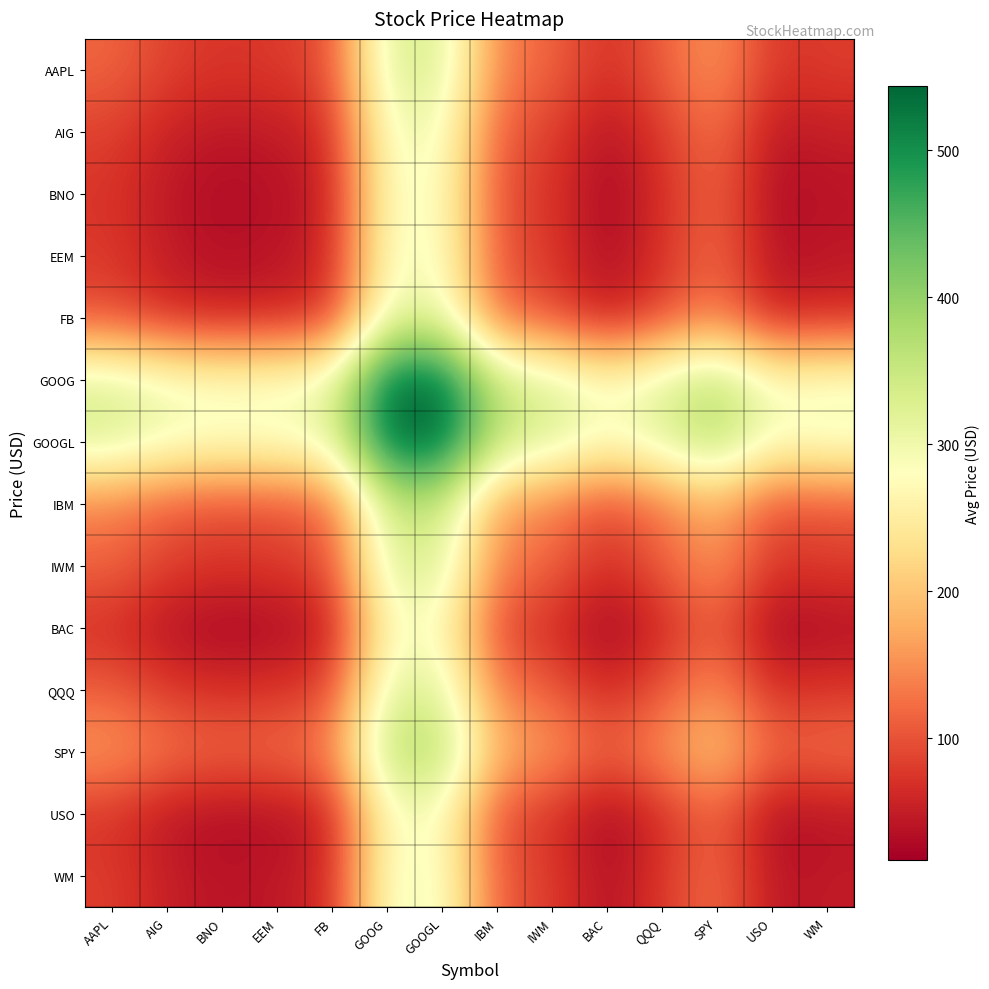

Reading right to left, list all the values displayed in this chart.

AAPL: WM=82.3	USO=72.5	SPY=160.9	QQQ=110.0	BAC=66.7	IWM=116.4	IBM=138.5	GOOGL=330.0	GOOG=325.6	FB=95.0	EEM=78.7	BNO=73.7	AIG=85.4	AAPL=116.3
AIG: WM=51.4	USO=41.6	SPY=130.0	QQQ=79.1	BAC=35.7	IWM=85.4	IBM=107.5	GOOGL=299.1	GOOG=294.6	FB=64.0	EEM=47.8	BNO=42.8	AIG=54.5	AAPL=85.4
BNO: WM=39.8	USO=30.0	SPY=118.4	QQQ=67.4	BAC=24.1	IWM=73.8	IBM=95.9	GOOGL=287.5	GOOG=283.0	FB=52.4	EEM=36.2	BNO=31.2	AIG=42.8	AAPL=73.7
EEM: WM=44.7	USO=34.9	SPY=123.4	QQQ=72.4	BAC=29.1	IWM=78.8	IBM=100.9	GOOGL=292.4	GOOG=288.0	FB=57.4	EEM=41.1	BNO=36.2	AIG=47.8	AAPL=78.7
FB: WM=61.0	USO=51.2	SPY=139.6	QQQ=88.6	BAC=45.3	IWM=95.0	IBM=117.1	GOOGL=308.7	GOOG=304.2	FB=73.6	EEM=57.4	BNO=52.4	AIG=64.0	AAPL=95.0
GOOG: WM=291.6	USO=281.8	SPY=370.2	QQQ=319.2	BAC=275.9	IWM=325.6	IBM=347.7	GOOGL=539.3	GOOG=534.8	FB=304.2	EEM=288.0	BNO=283.0	AIG=294.6	AAPL=325.6
GOOGL: WM=296.0	USO=286.2	SPY=374.7	QQQ=323.7	BAC=280.4	IWM=330.1	IBM=352.2	GOOGL=543.8	GOOG=539.3	FB=308.7	EEM=292.4	BNO=287.5	AIG=299.1	AAPL=330.0
IBM: WM=104.5	USO=94.7	SPY=183.1	QQQ=132.2	BAC=88.8	IWM=138.5	IBM=160.6	GOOGL=352.2	GOOG=347.7	FB=117.1	EEM=100.9	BNO=95.9	AIG=107.5	AAPL=138.5
IWM: WM=82.4	USO=72.6	SPY=161.0	QQQ=110.1	BAC=66.7	IWM=116.4	IBM=138.5	GOOGL=330.1	GOOG=325.6	FB=95.0	EEM=78.8	BNO=73.8	AIG=85.4	AAPL=116.4
BAC: WM=32.7	USO=22.9	SPY=111.3	QQQ=60.3	BAC=17.0	IWM=66.7	IBM=88.8	GOOGL=280.4	GOOG=275.9	FB=45.3	EEM=29.1	BNO=24.1	AIG=35.7	AAPL=66.7
QQQ: WM=76.0	USO=66.2	SPY=154.6	QQQ=103.7	BAC=60.3	IWM=110.1	IBM=132.2	GOOGL=323.7	GOOG=319.2	FB=88.6	EEM=72.4	BNO=67.4	AIG=79.1	AAPL=110.0
SPY: WM=127.0	USO=117.2	SPY=205.6	QQQ=154.6	BAC=111.3	IWM=161.0	IBM=183.1	GOOGL=374.7	GOOG=370.2	FB=139.6	EEM=123.4	BNO=118.4	AIG=130.0	AAPL=160.9
USO: WM=38.5	USO=28.7	SPY=117.2	QQQ=66.2	BAC=22.9	IWM=72.6	IBM=94.7	GOOGL=286.2	GOOG=281.8	FB=51.2	EEM=34.9	BNO=30.0	AIG=41.6	AAPL=72.5
WM: WM=48.3	USO=38.5	SPY=127.0	QQQ=76.0	BAC=32.7	IWM=82.4	IBM=104.5	GOOGL=296.0	GOOG=291.6	FB=61.0	EEM=44.7	BNO=39.8	AIG=51.4	AAPL=82.3